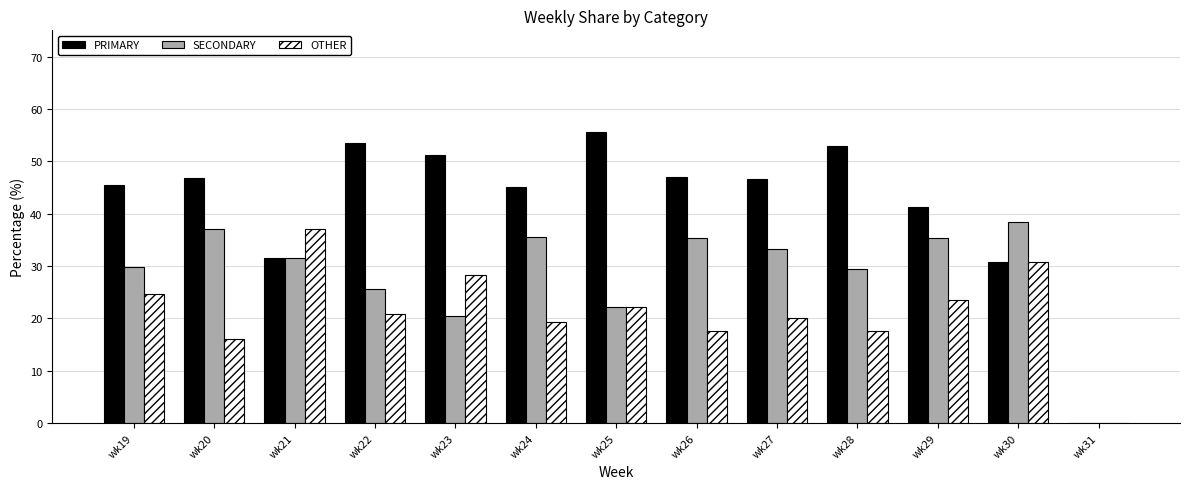

Is it true that OTHER equals 20.0 at wk27?

True